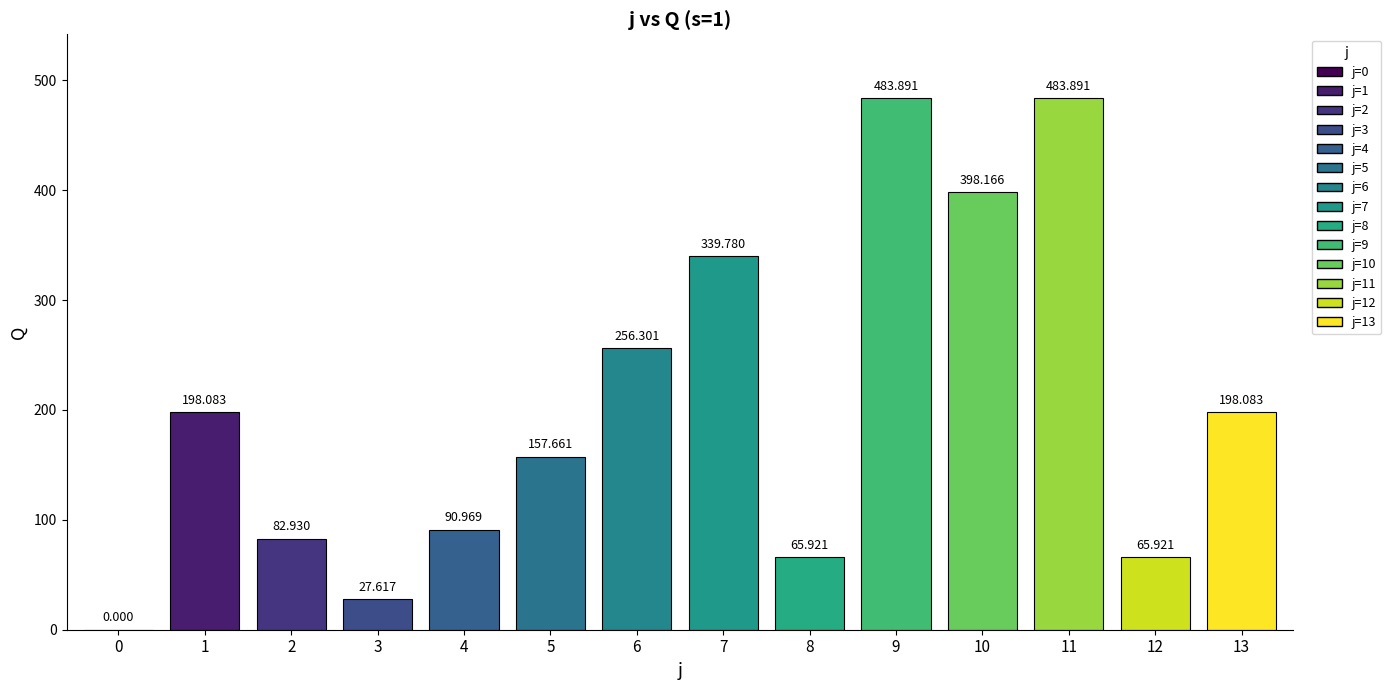

The value at 6 is 256.3. True or false?

True